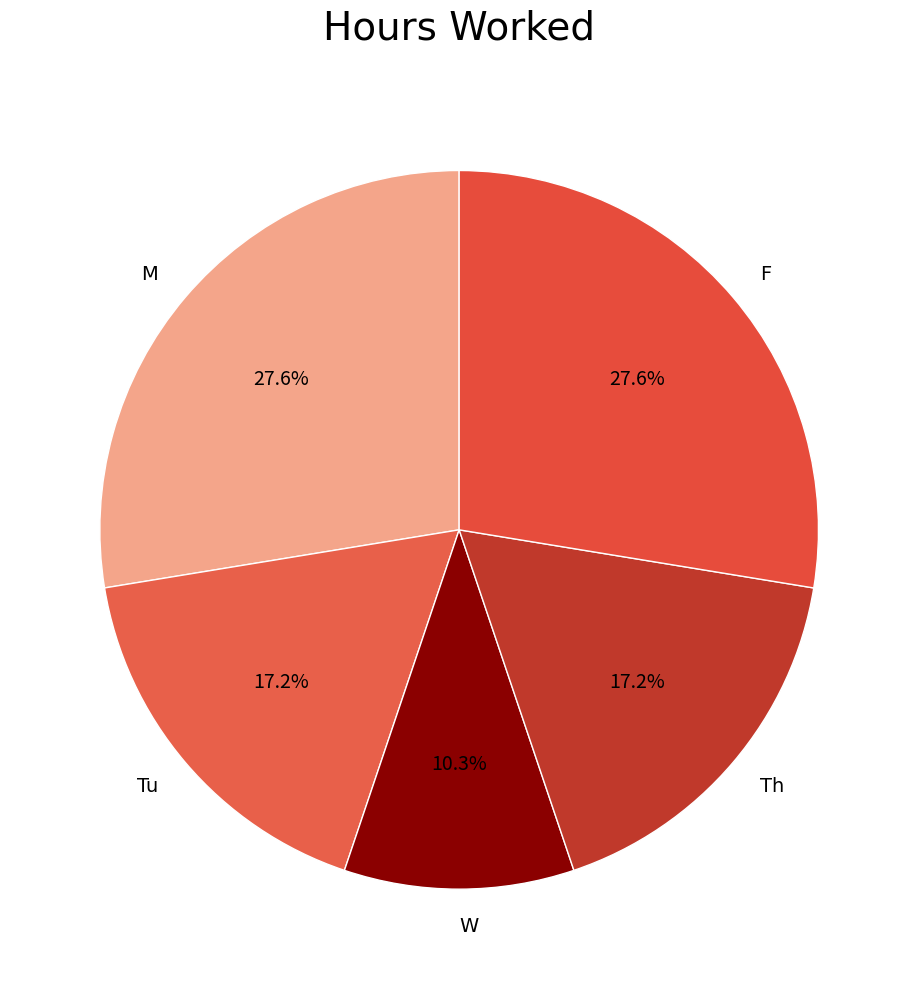

Is there a majority slice in this chart?

No